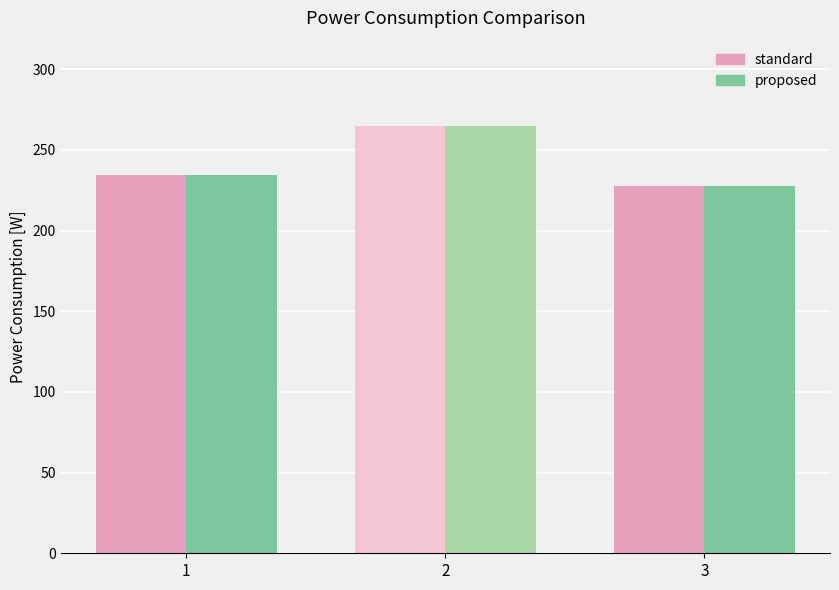

Does the chart contain any negative values?

No